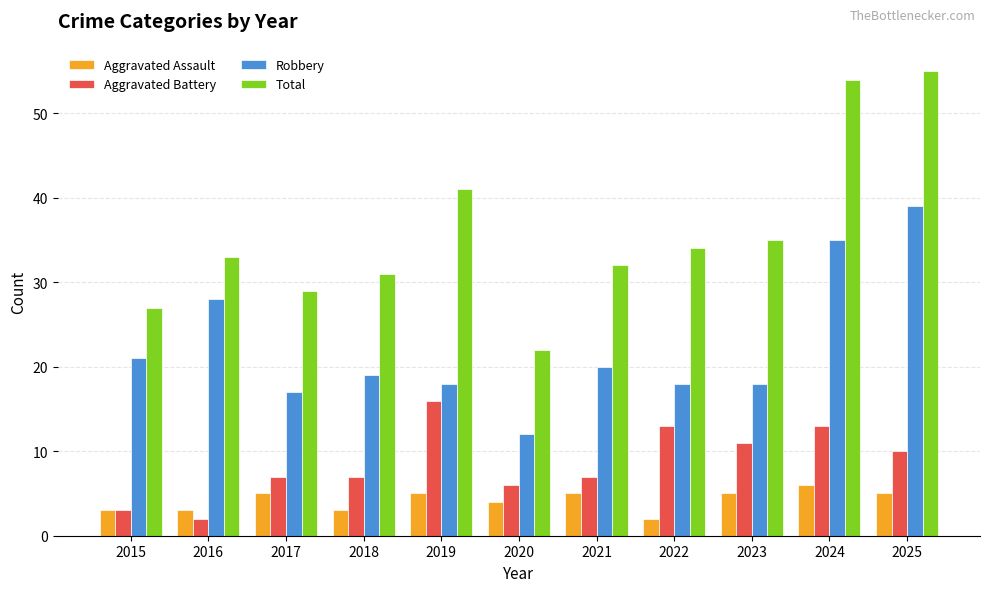

What are all the series names shown in the legend?

Aggravated Assault, Aggravated Battery, Robbery, Total